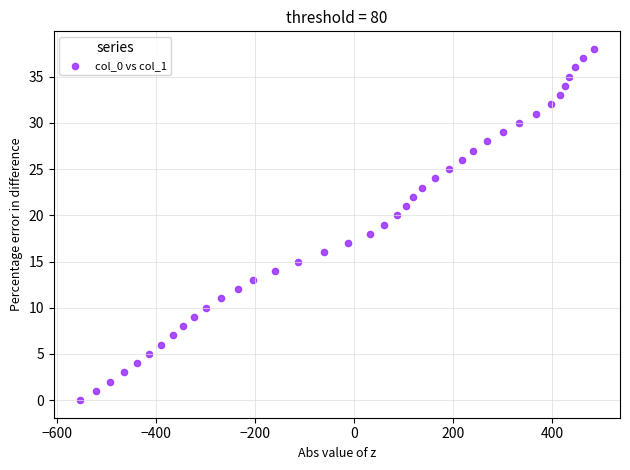

What is the range of X values (max minus min)?

1039